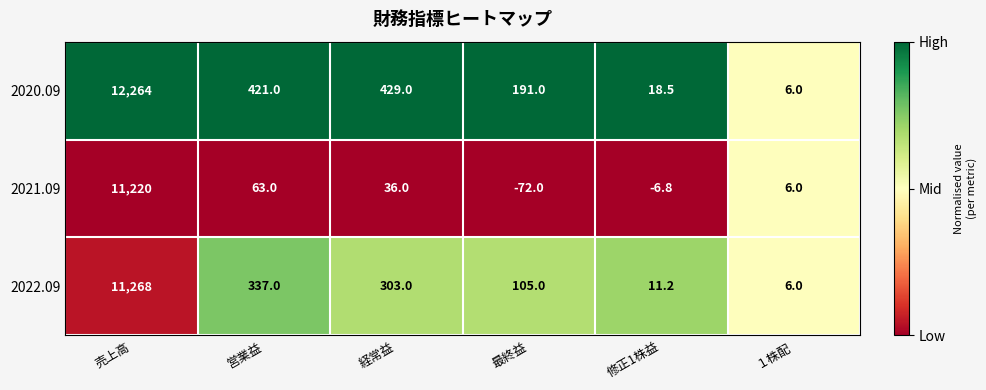

Rank the series by their maximum value, from lowest to highest.

2021.09, 2022.09, 2020.09